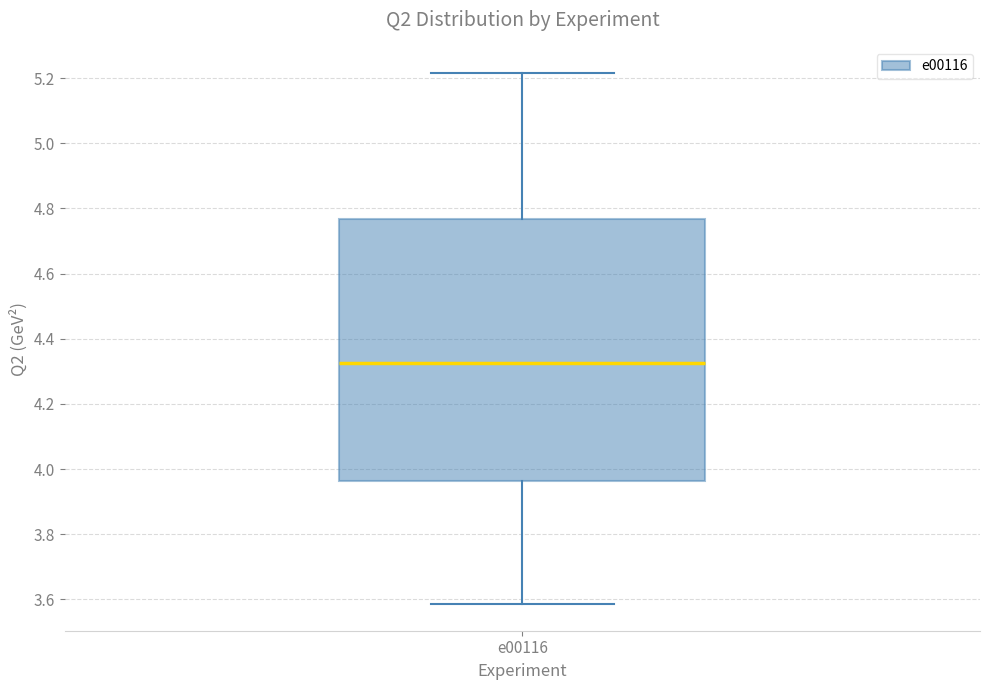

Transcribe this box plot: give where the median line is, the range the box spans, and where the two whiskers end, as read against the y-axis. The values are not printed on the chart, so give them approximately, as read against the axis.

median 4.32, box 3.96 to 4.76, whiskers 3.58 to 5.22